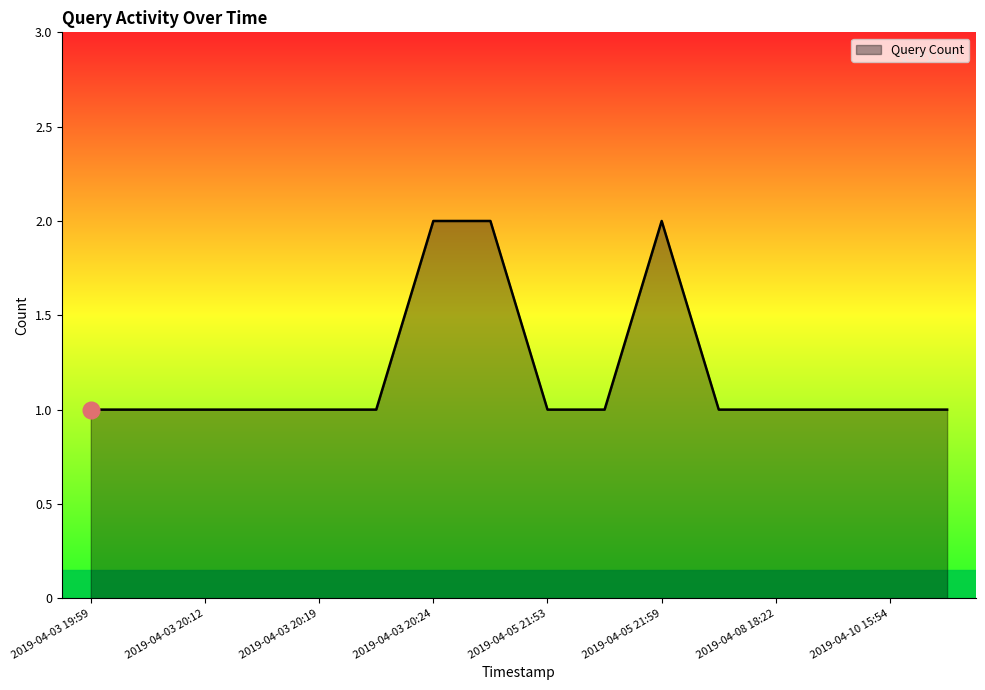

Does the chart have visible grid lines?

No